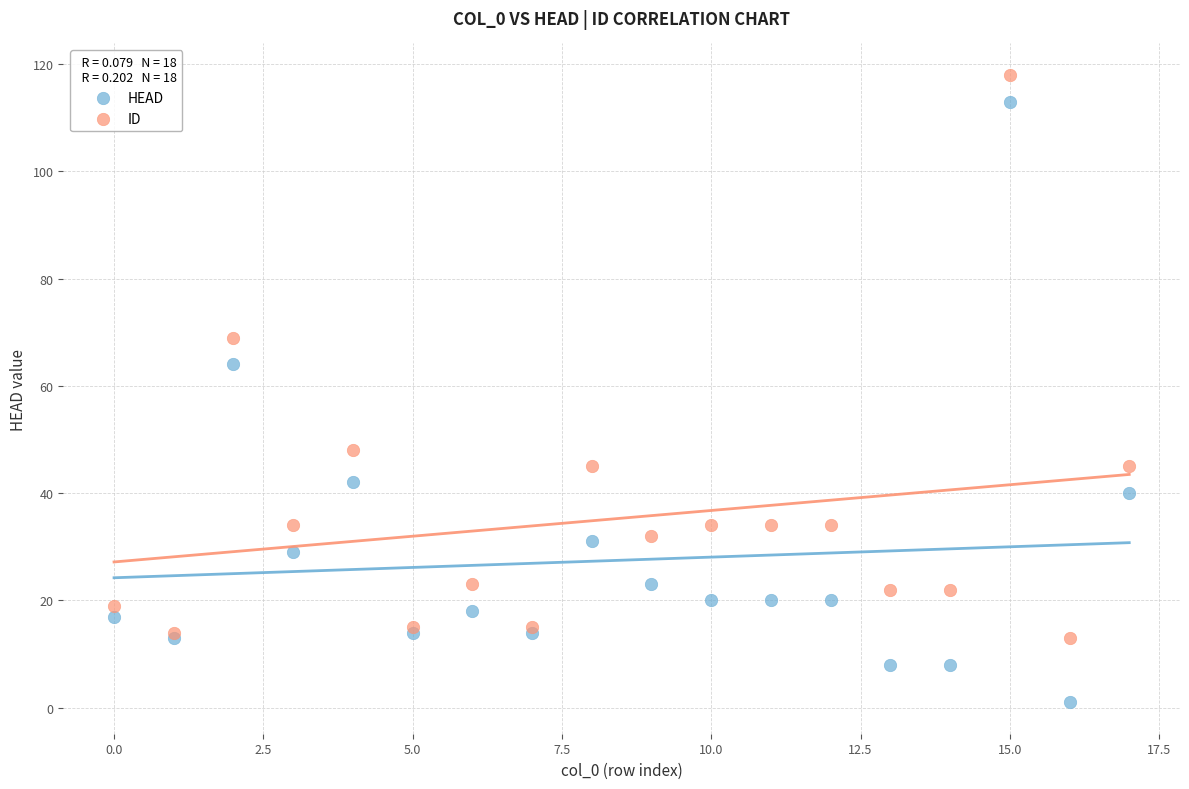

Which series has the largest Y range (max minus min)?

HEAD